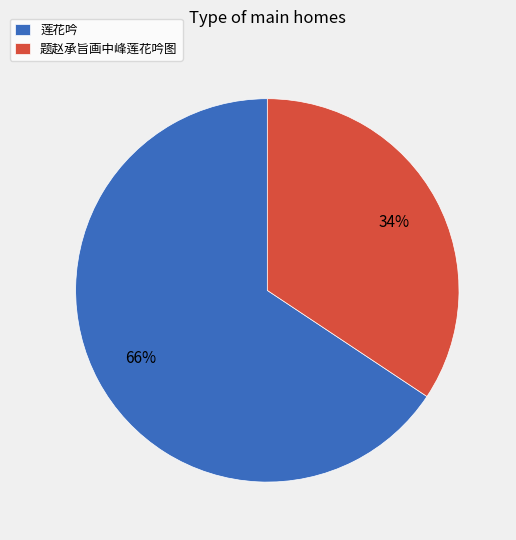

What is the largest slice in the pie chart?

莲花吟